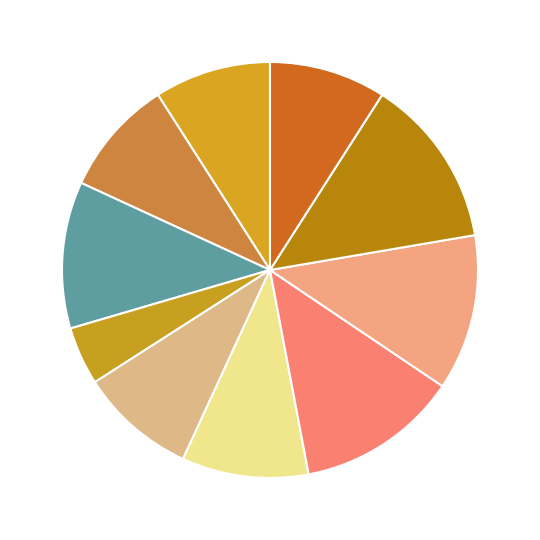

Count the number of slices in the pie.

10